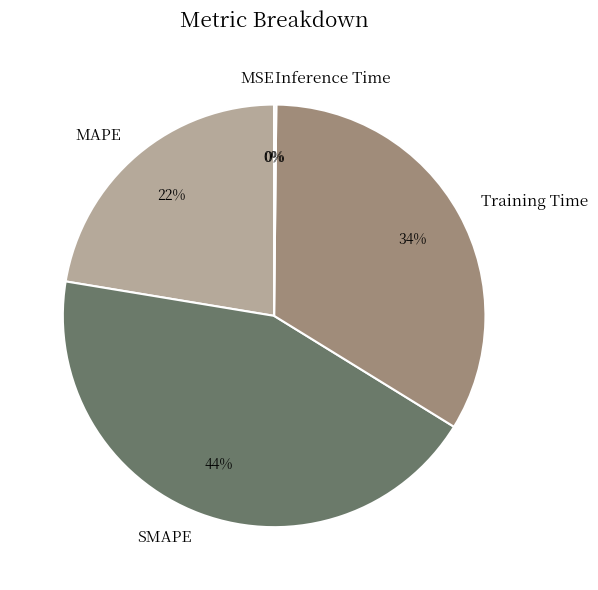

Between SMAPE and MAPE, which is larger?

SMAPE